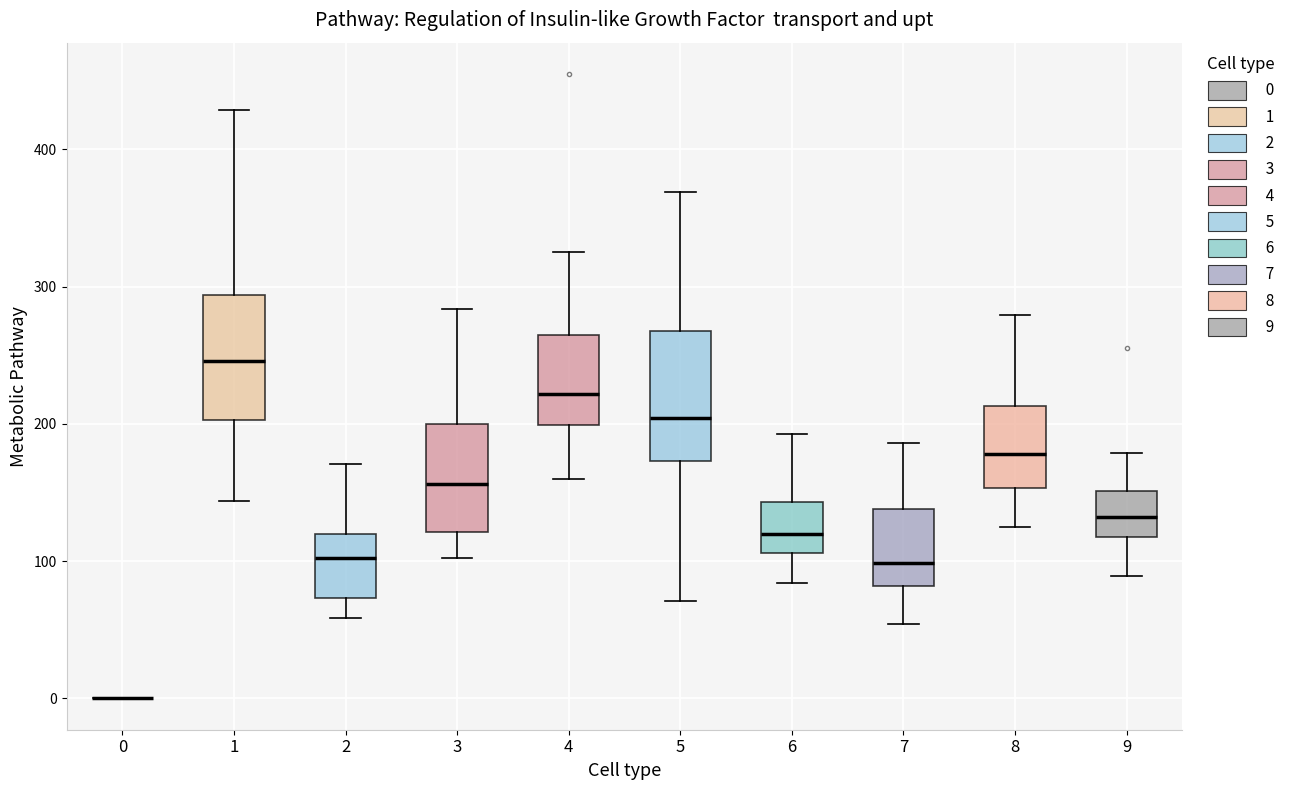

Reading left to right, transcribe this box plot: for each box, give where its median line is, the range the box spans, and where its two whiskers end, as read against the y-axis. The values are not printed on the chart, so give them approximately, as read against the axis.

0: box collapsed to a line at 0, whiskers 0 to 0
1: median 250, box 200 to 290, whiskers 140 to 430
2: median 100, box 70 to 120, whiskers 60 to 170
3: median 160, box 120 to 200, whiskers 100 to 280
4: median 220, box 200 to 270, whiskers 160 to 330
5: median 200, box 170 to 270, whiskers 70 to 370
6: median 120, box 110 to 140, whiskers 80 to 190
7: median 100, box 80 to 140, whiskers 50 to 190
8: median 180, box 150 to 210, whiskers 130 to 280
9: median 130, box 120 to 150, whiskers 90 to 180